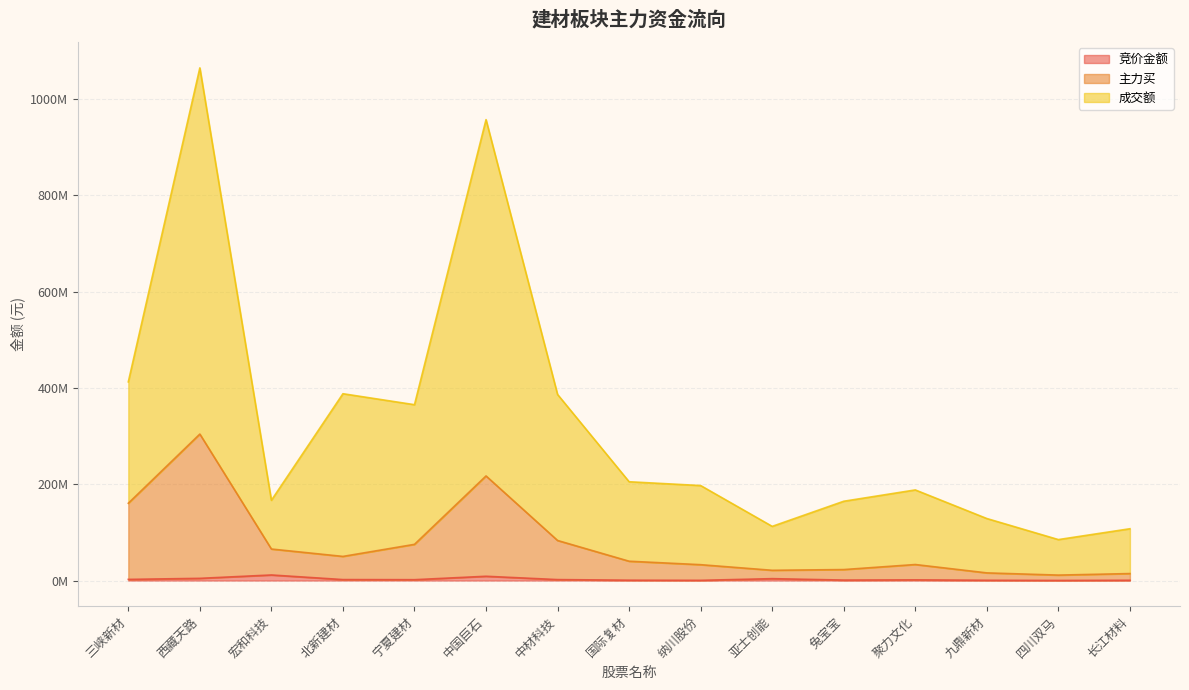

True or false: 主力买 and 竞价金额 cross at least once.

False